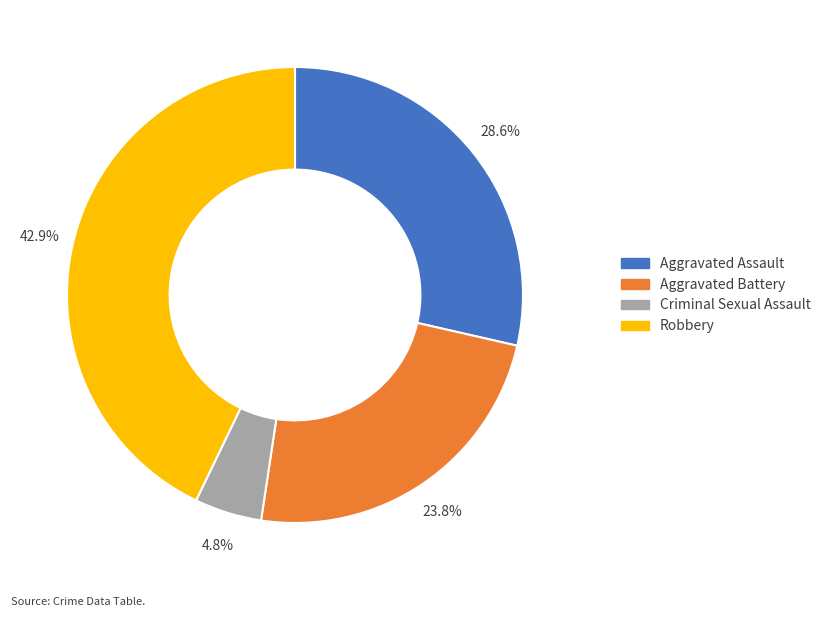

Rank the categories by value from highest to lowest.

Robbery, Aggravated Assault, Aggravated Battery, Criminal Sexual Assault